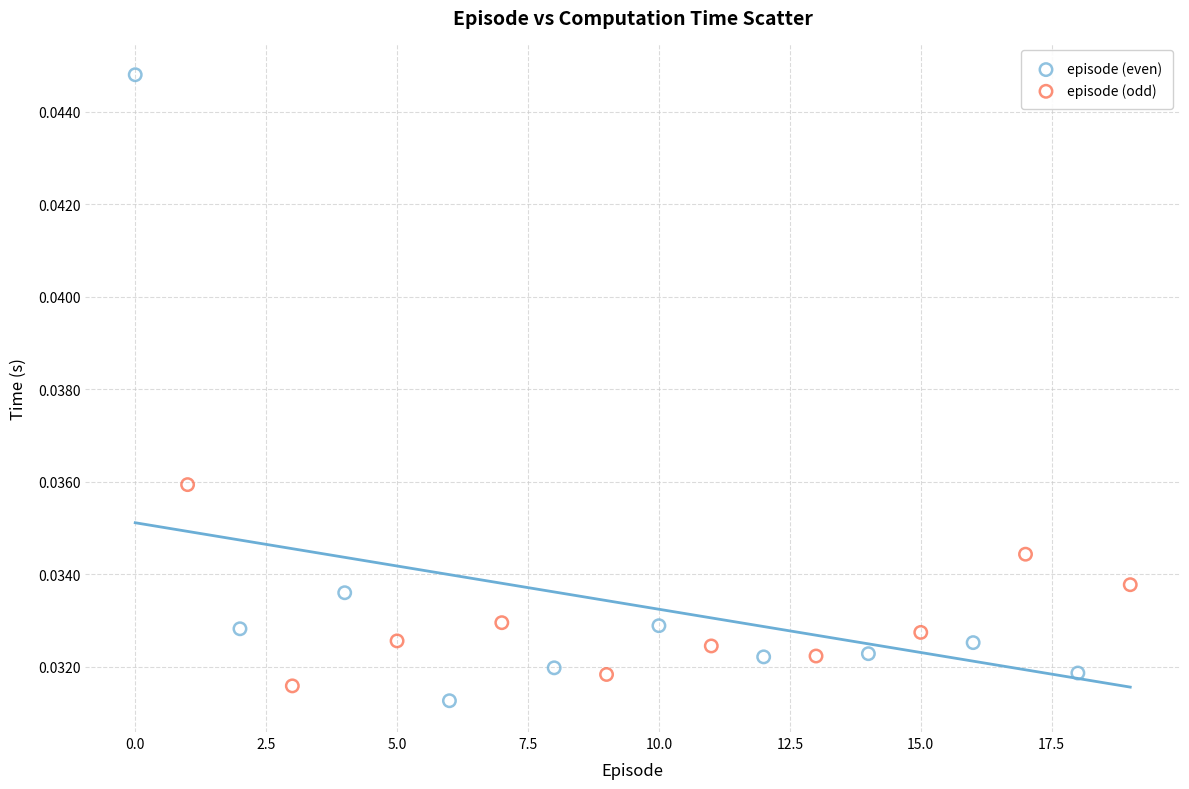

Which series contains the highest Y value?

episode (even)